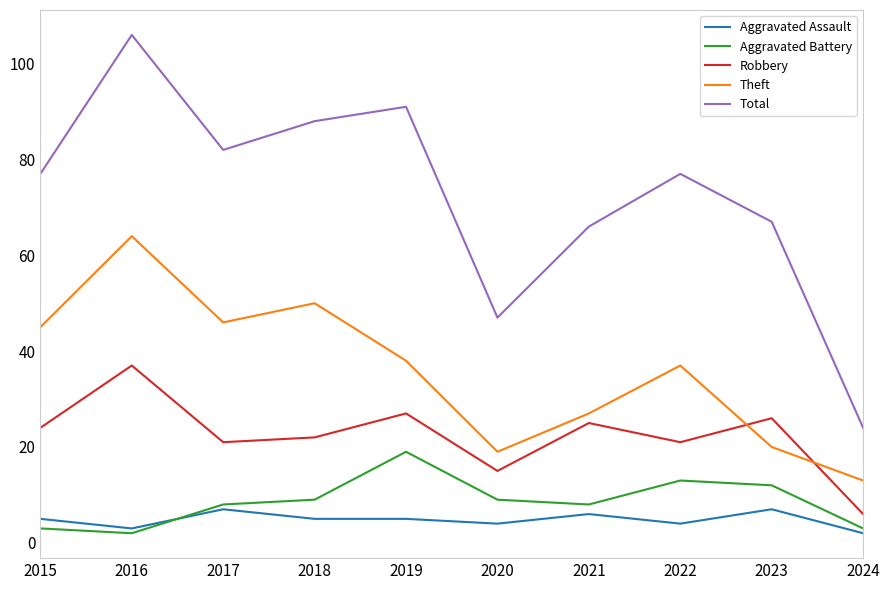

What is the greatest value displayed?

106